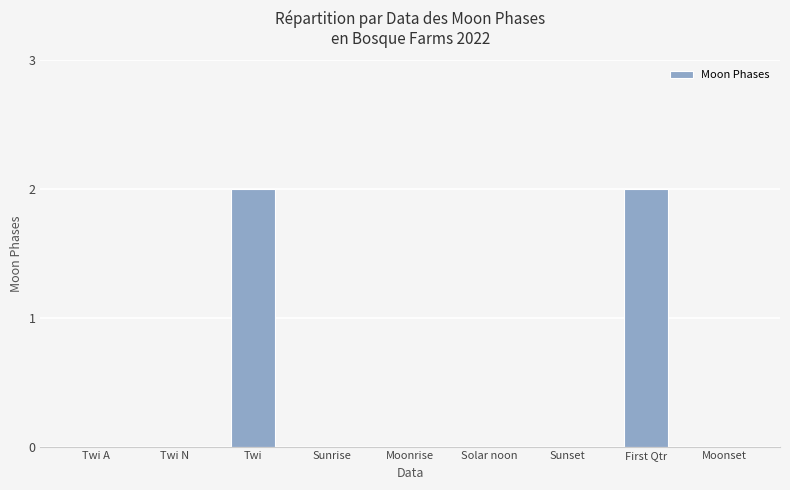

What value does the data have at First Qtr?

2